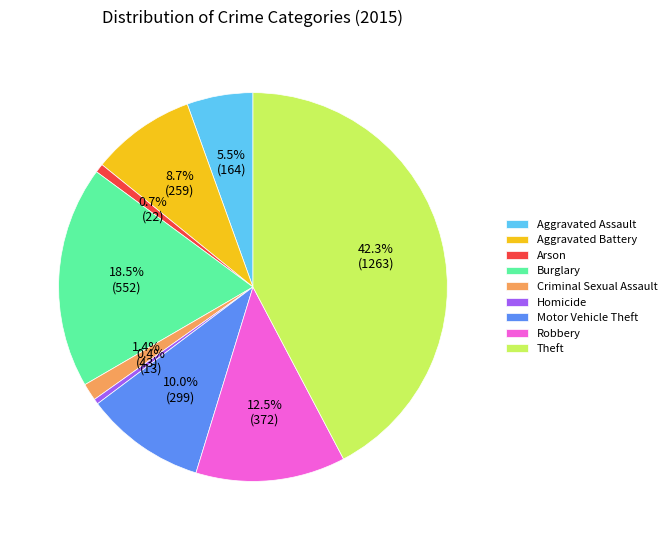

Combined, do Arson and Burglary account for over 50%?

No